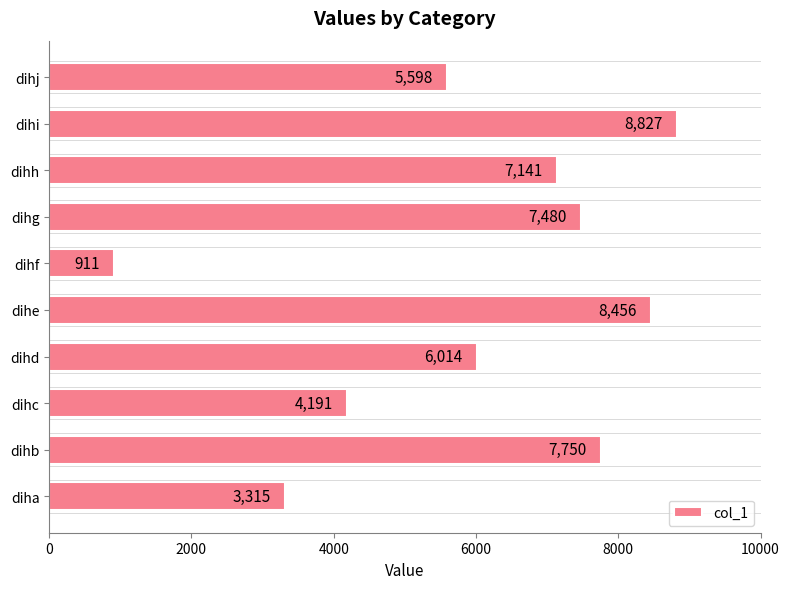

What is the change in value from diha to dihe?

+5141